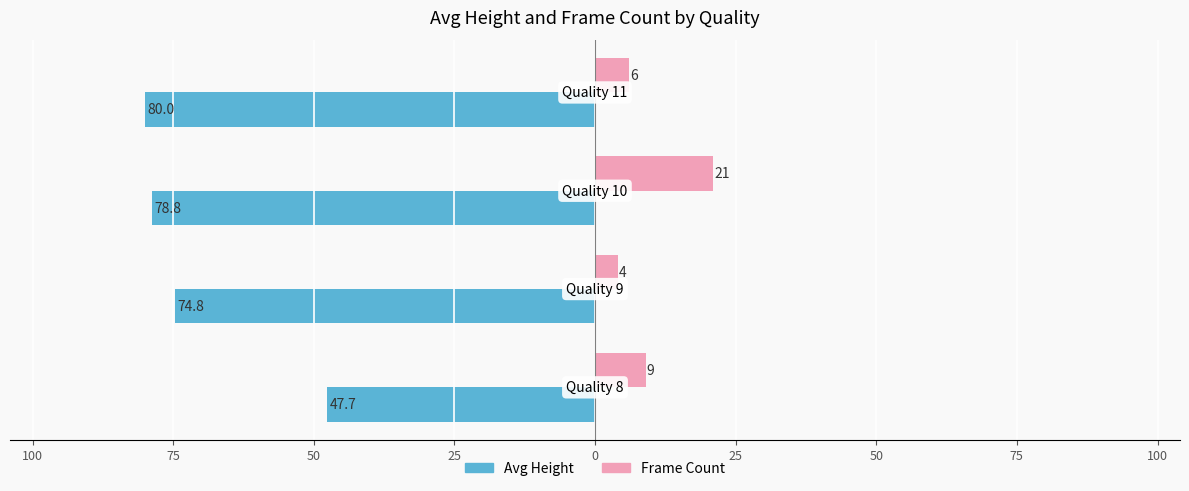

The Avg Height (left) series shows -111.1 at 100. True or false?

False